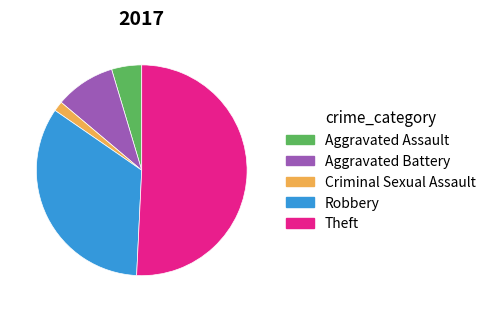

True or false: Theft accounts for 46% of the total.

False